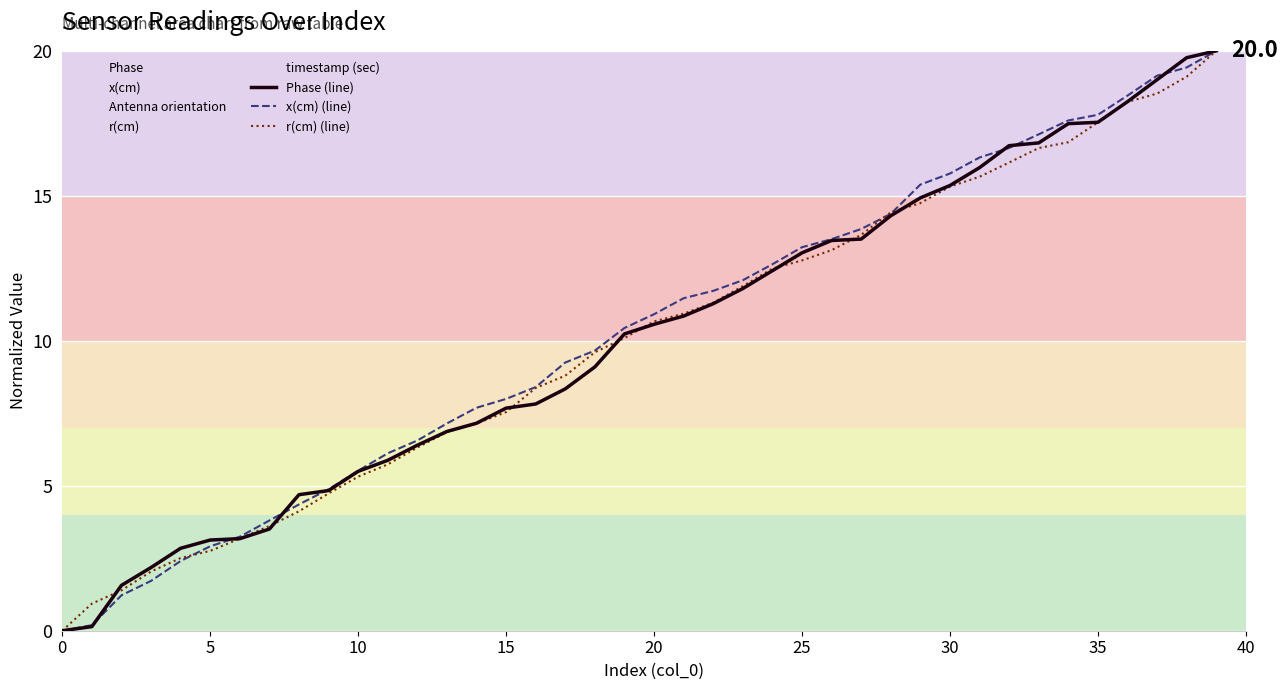

What is the highest value of the x(cm) (line) series?

20.0